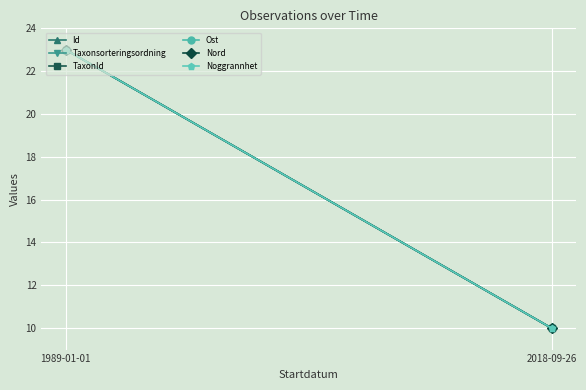

At which label is Noggrannhet closest to 16?

2018-09-26